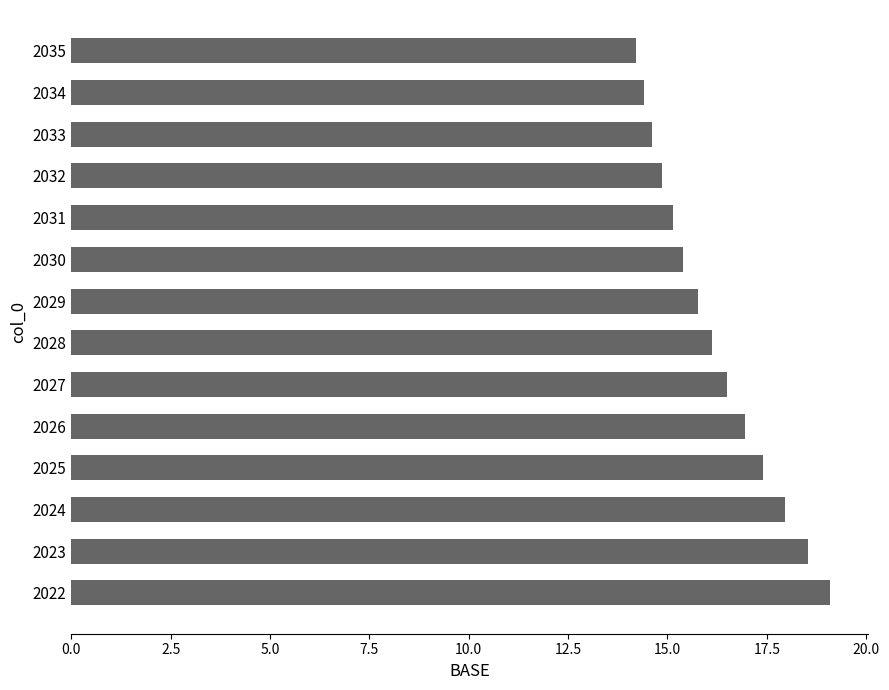

Reading bottom to top, transcribe all the data shown in this chart.

2022=19.1	2023=18.5	2024=18.0	2025=17.4	2026=16.9	2027=16.5	2028=16.1	2029=15.8	2030=15.4	2031=15.1	2032=14.9	2033=14.6	2034=14.4	2035=14.2